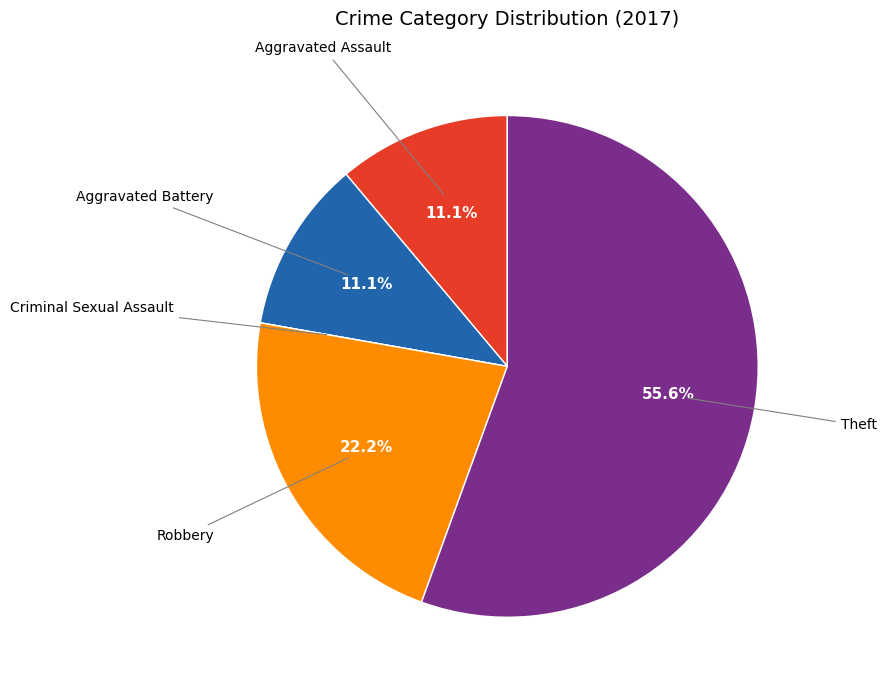

To the nearest percent, what is the difference between the largest and smallest slice percentages?

56%